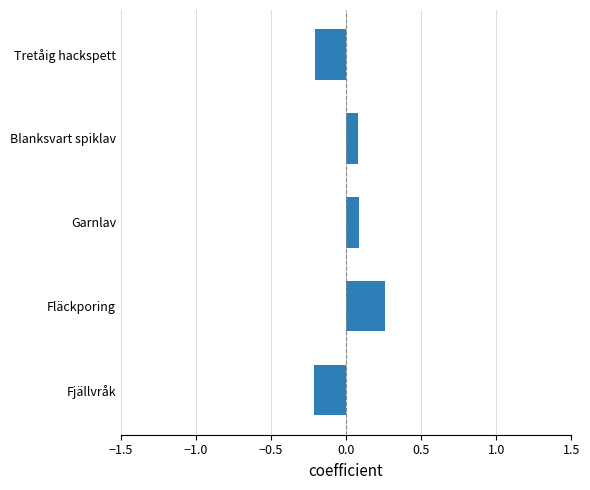

Does the chart contain any negative values?

Yes